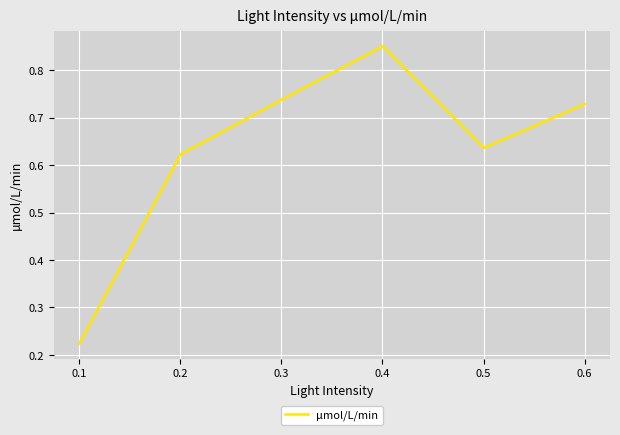

Is it true that the value at 0.1 is 0.1?

False